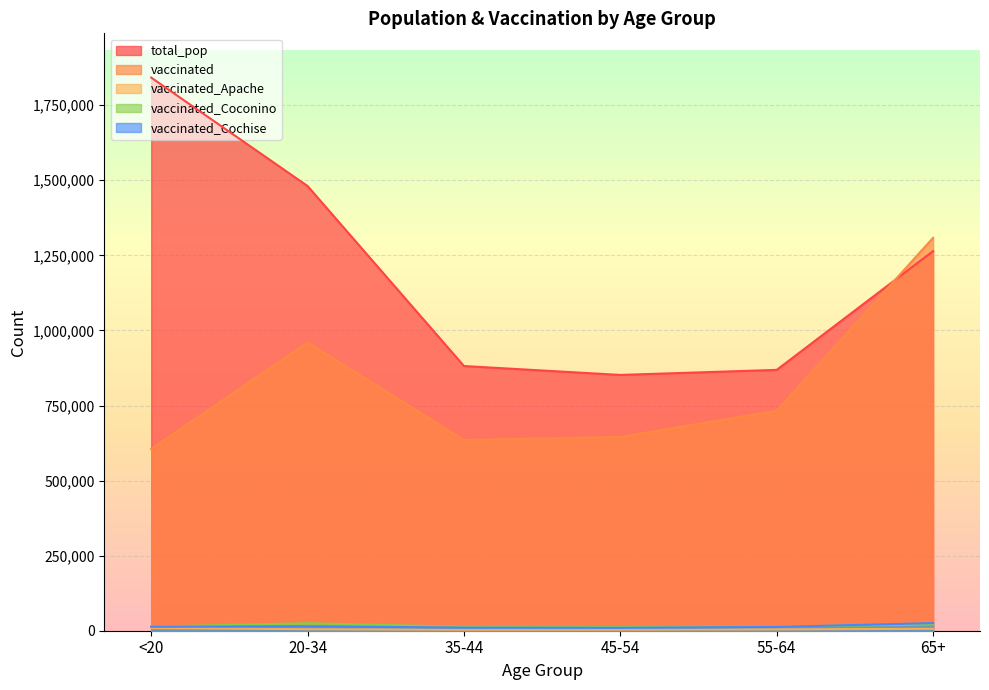

The vaccinated_Apache series shows 1478 at 45-54. True or false?

False